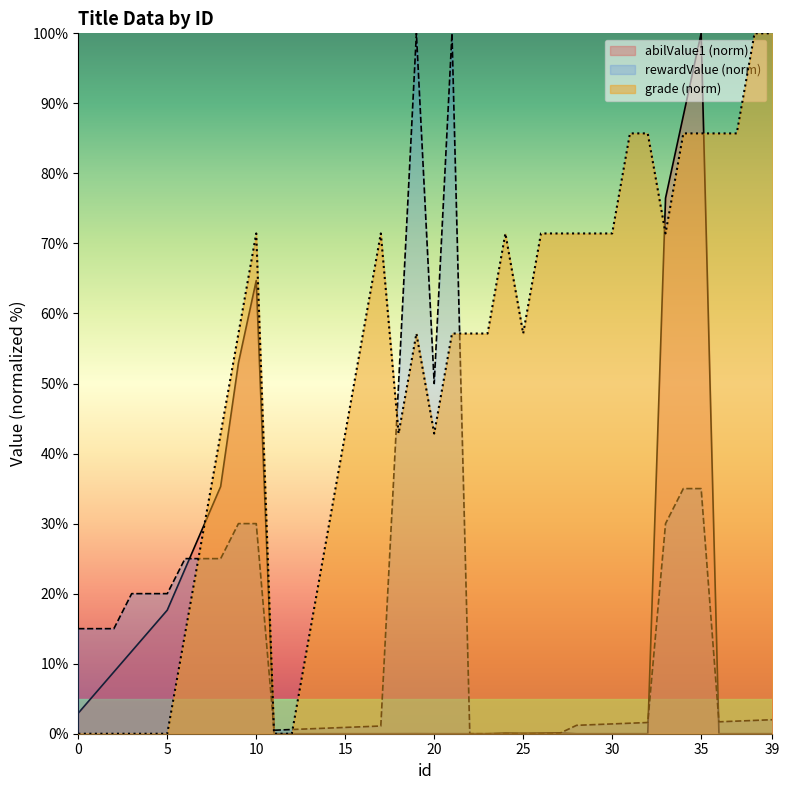

How many times do abilValue1 and rewardValue cross each other?

6